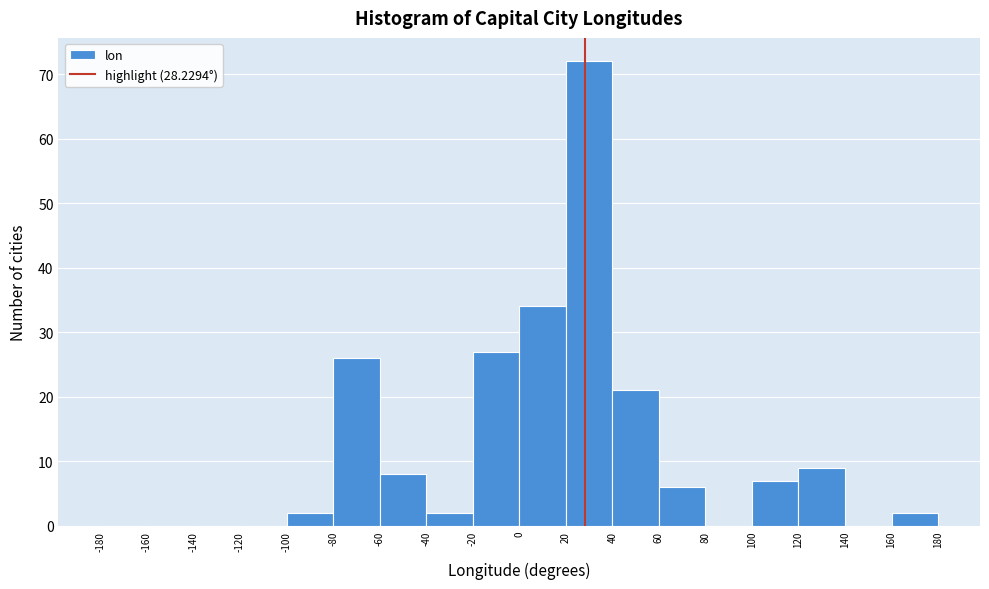

Reading left to right, list every bar in this chart as the range it spans on the x-axis followed by its height. The values are not printed on the chart, so give them approximately, as read against the axis.

-180 to -160: 0
-160 to -140: 0
-140 to -120: 0
-120 to -100: 0
-100 to -80: 2
-80 to -60: 26
-60 to -40: 8
-40 to -20: 2
-20 to 0: 27
0 to 20: 34
20 to 40: 72
40 to 60: 21
60 to 80: 6
80 to 100: 0
100 to 120: 7
120 to 140: 9
140 to 160: 0
160 to 180: 2